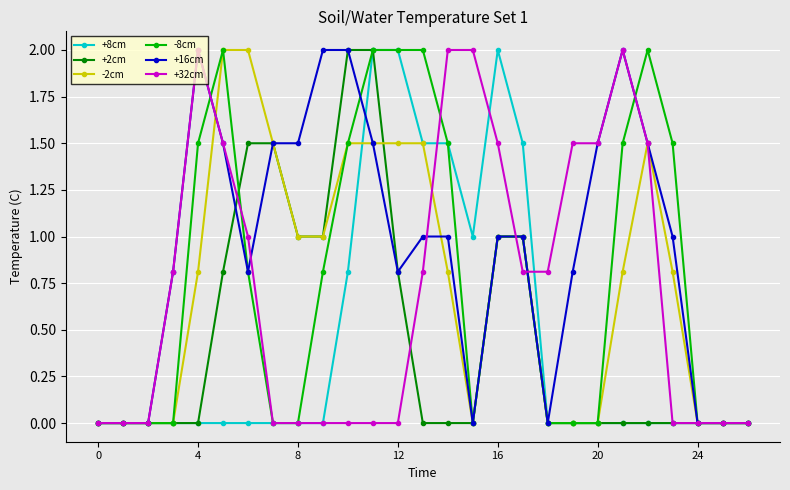

Reading right to left, extract all data points from this chart.

+8cm: 0.0	0.0	0.0	0.0	0.0	0.0	0.0	0.0	0.0	1.5	2.0	1.0	1.5	1.5	2.0	2.0	0.8	0.0	0.0	0.0	0.0	0.0	0.0	0.0	0.0	0.0	0.0
+2cm: 0.0	0.0	0.0	0.0	0.0	0.0	0.0	0.0	0.0	1.0	1.0	0.0	0.0	0.0	0.8	2.0	2.0	1.0	1.0	1.5	1.5	0.8	0.0	0.0	0.0	0.0	0.0
-2cm: 0.0	0.0	0.0	0.8	1.5	0.8	0.0	0.0	0.0	1.0	1.0	0.0	0.8	1.5	1.5	1.5	1.5	1.0	1.0	1.5	2.0	2.0	0.8	0.0	0.0	0.0	0.0
-8cm: 0.0	0.0	0.0	1.5	2.0	1.5	0.0	0.0	0.0	1.0	1.0	0.0	1.5	2.0	2.0	2.0	1.5	0.8	0.0	0.0	0.8	2.0	1.5	0.0	0.0	0.0	0.0
+16cm: 0.0	0.0	0.0	1.0	1.5	2.0	1.5	0.8	0.0	1.0	1.0	0.0	1.0	1.0	0.8	1.5	2.0	2.0	1.5	1.5	0.8	1.5	2.0	0.8	0.0	0.0	0.0
+32cm: 0.0	0.0	0.0	0.0	1.5	2.0	1.5	1.5	0.8	0.8	1.5	2.0	2.0	0.8	0.0	0.0	0.0	0.0	0.0	0.0	1.0	1.5	2.0	0.8	0.0	0.0	0.0